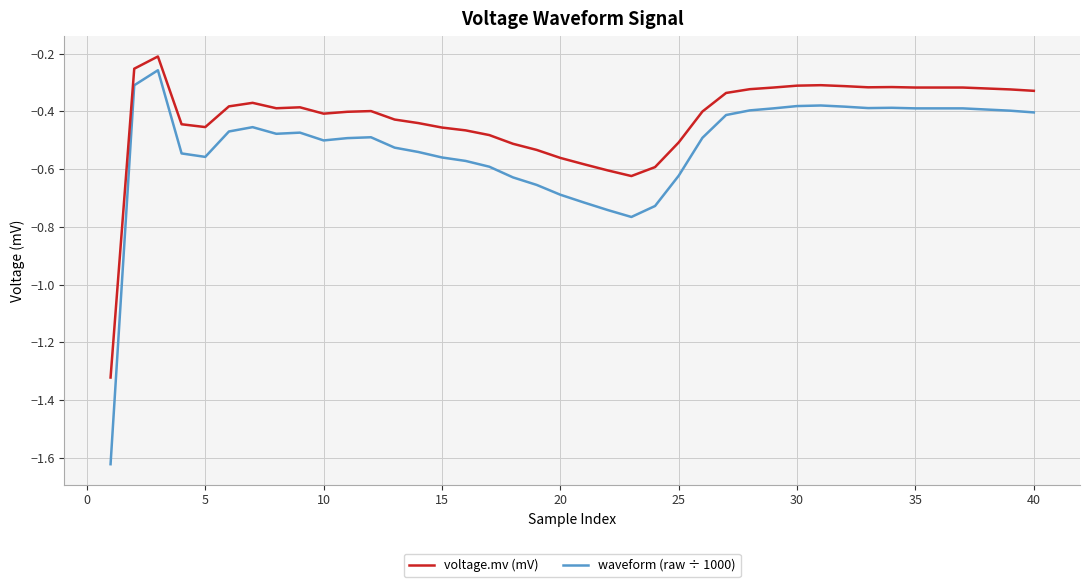

List the series in order of their overall mean, highest first.

voltage.mv (mV), waveform (raw ÷ 1000)